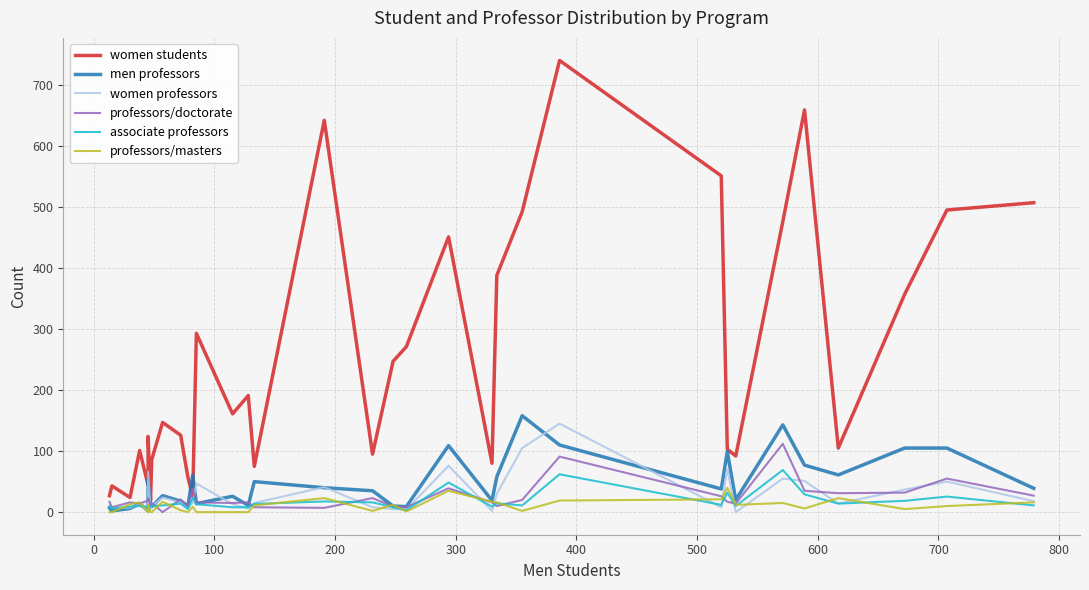

Which series has the largest range (max minus min)?

women students